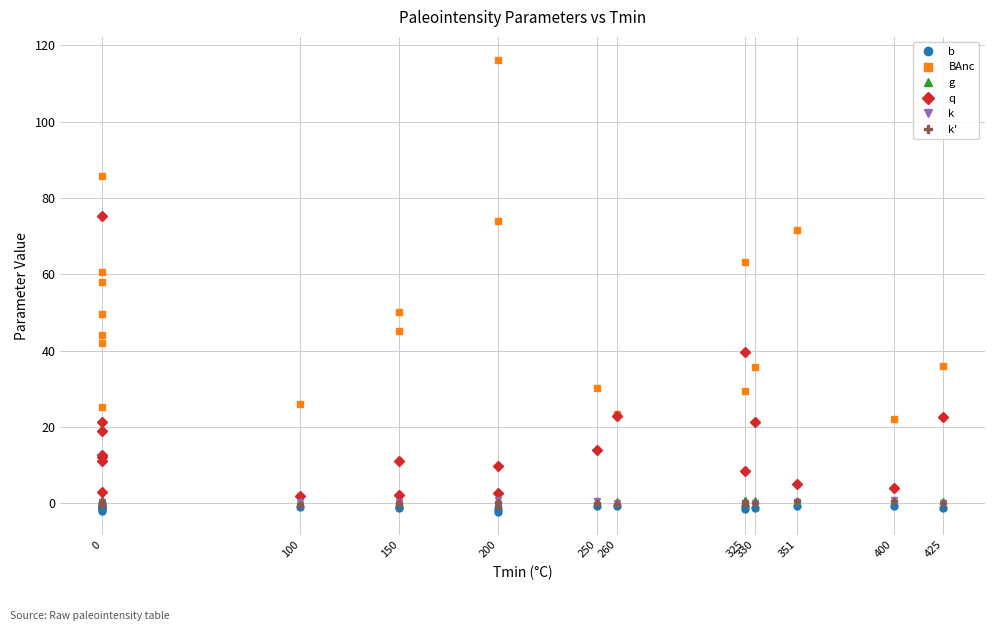

At 0, list the series in order from largest to smallest.

BAnc, q, g, k, k', b